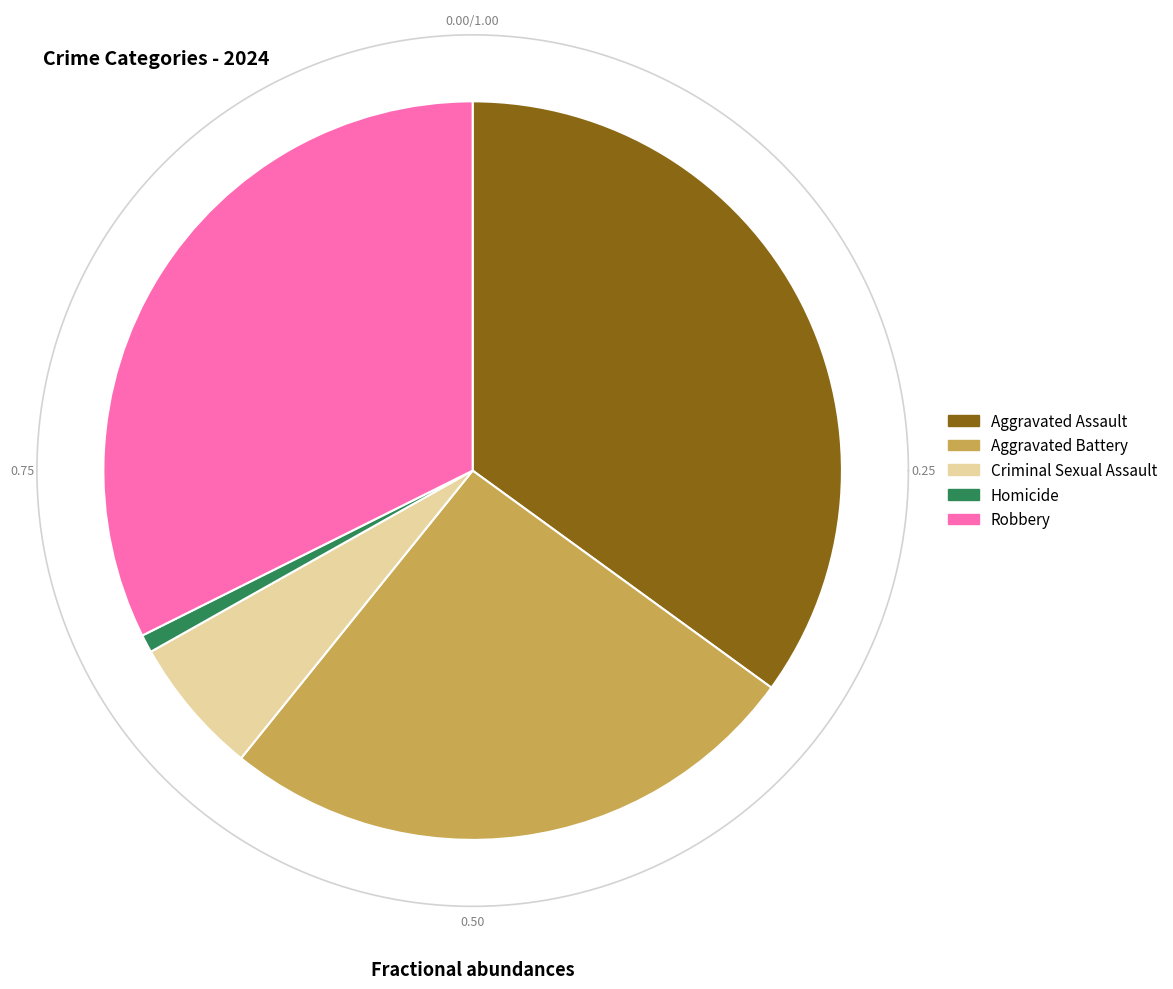

How much of the chart is everything except Aggravated Battery?

74.2%